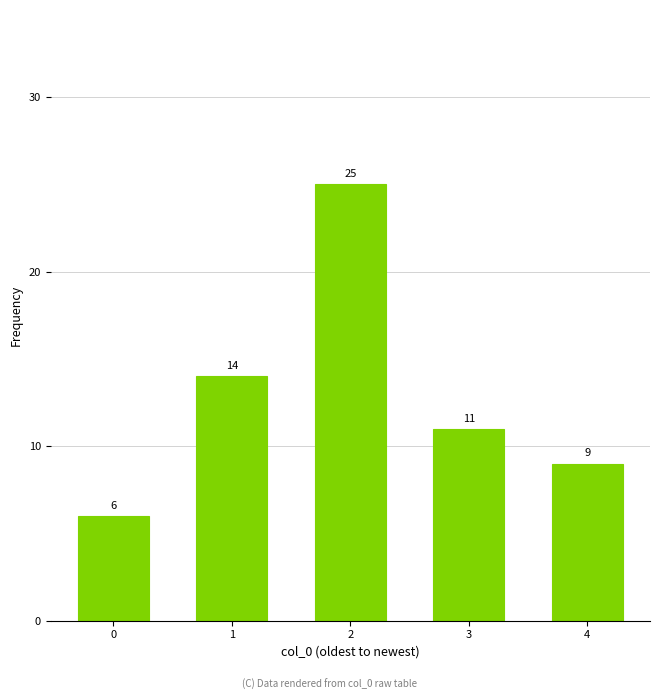

Reading left to right, extract all data points from this chart.

6	14	25	11	9